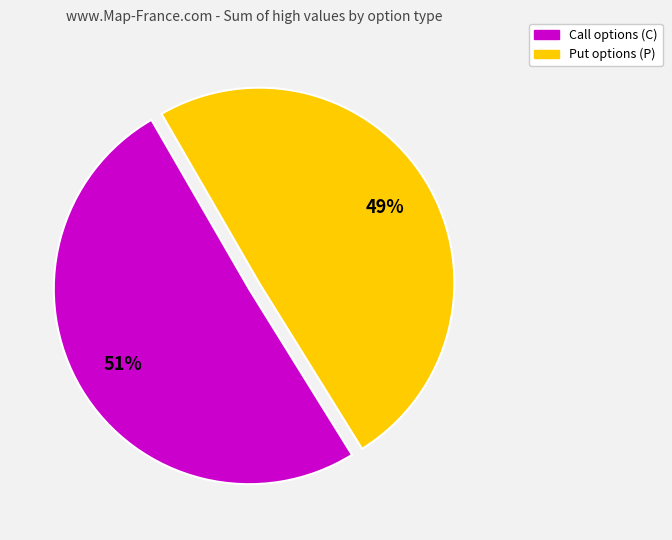

To the nearest percent, what is the average slice percentage?

50%